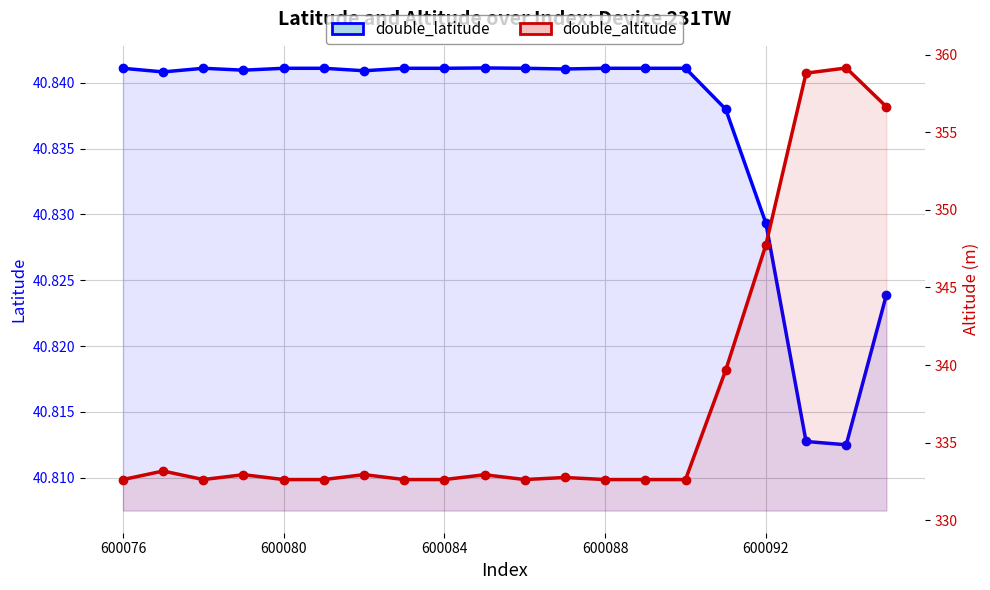

Which series has the largest total across all categories?

double_altitude